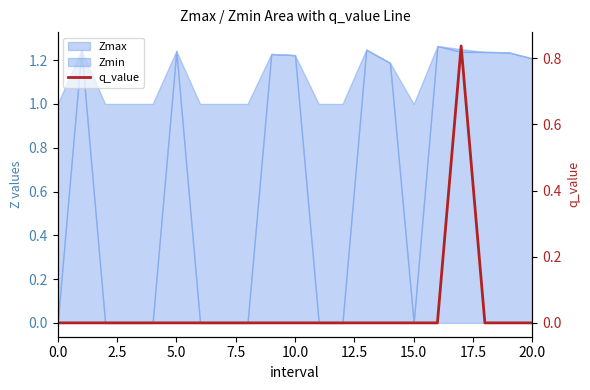

What is the maximum value shown in the chart?

0.8